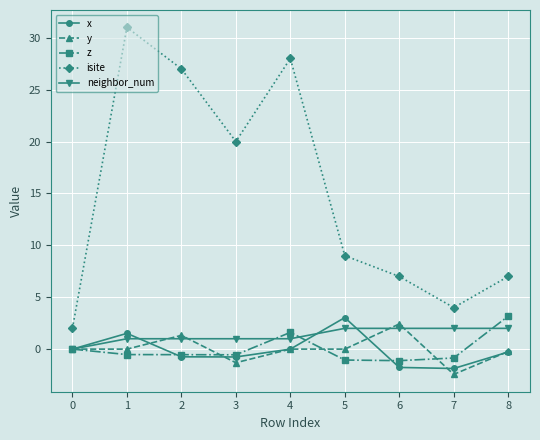

What is the sum of all neighbor_num values?

12.0